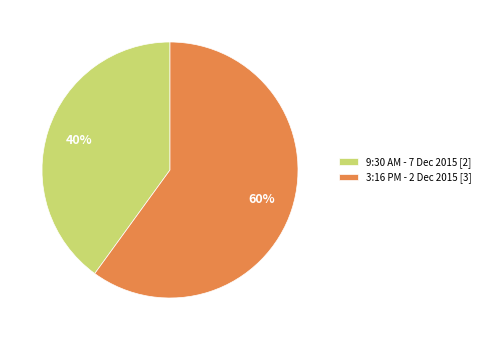

Rank the categories by value from lowest to highest.

9:30 AM - 7 Dec 2015, 3:16 PM - 2 Dec 2015